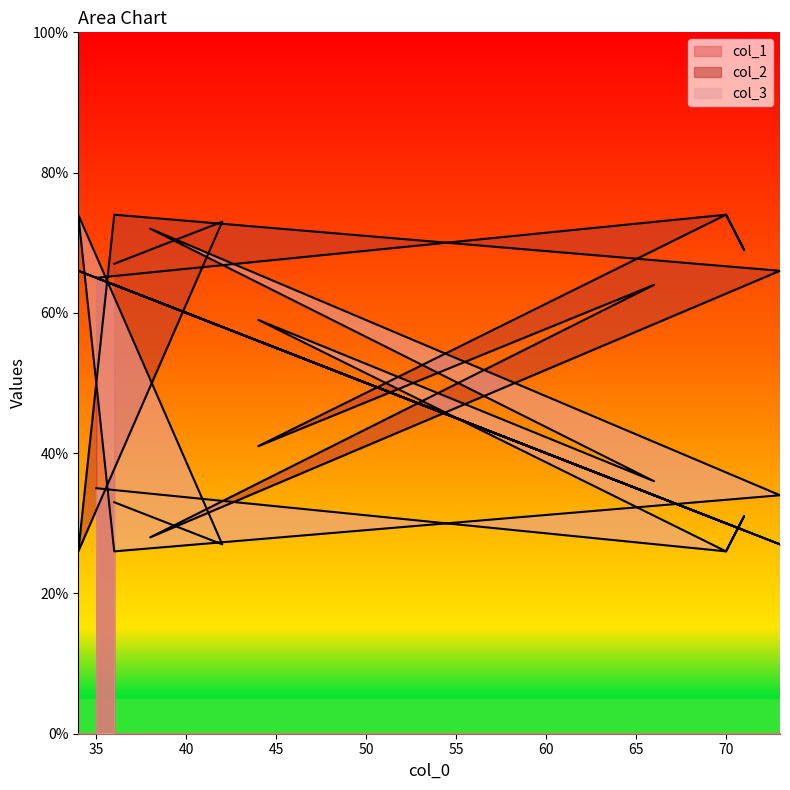

What is the difference between the highest and lowest values at 42?

46